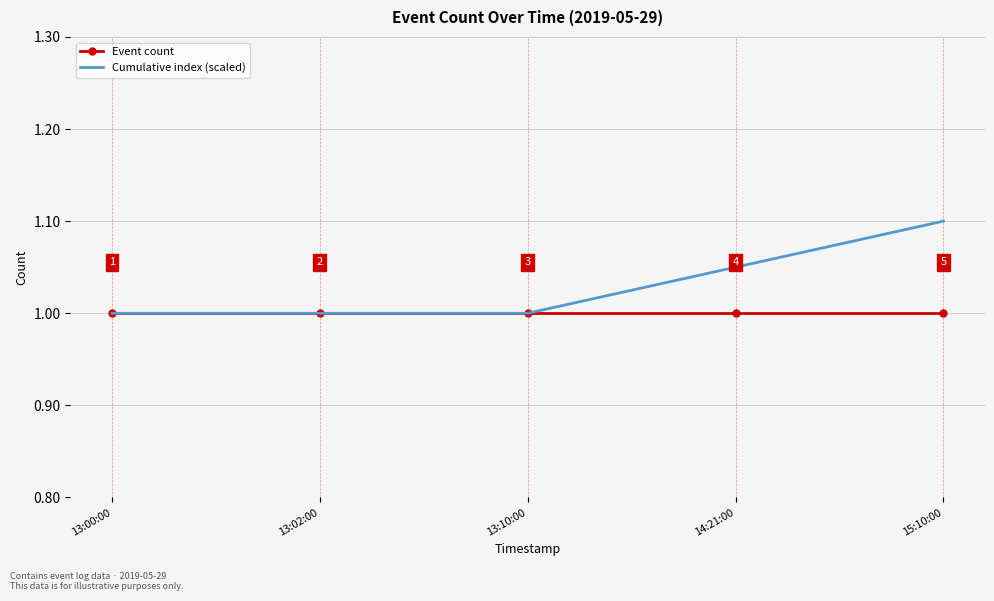

What is the smallest value displayed?

1.0